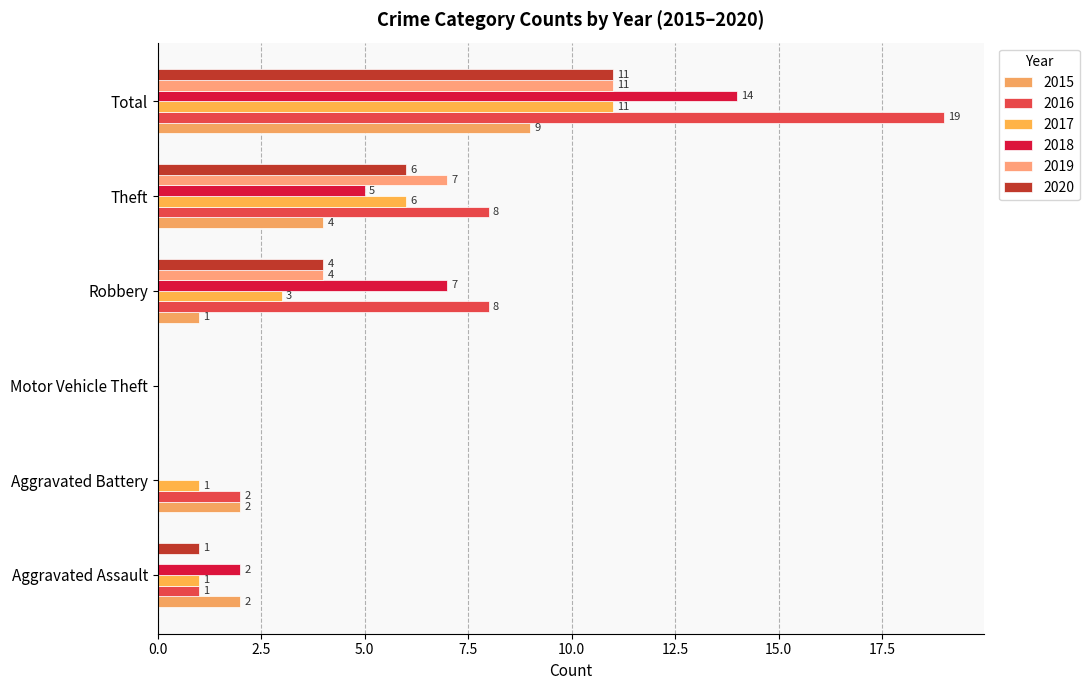

At which label does 2019 first exceed 4?

Theft